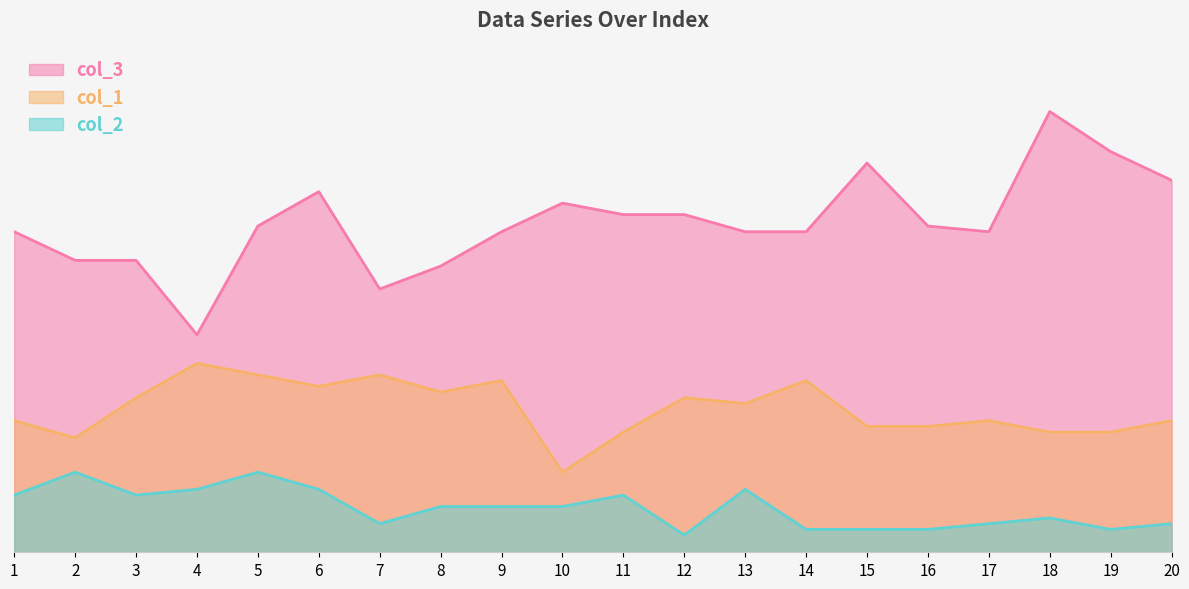

What is the total value across all series at 7?

82